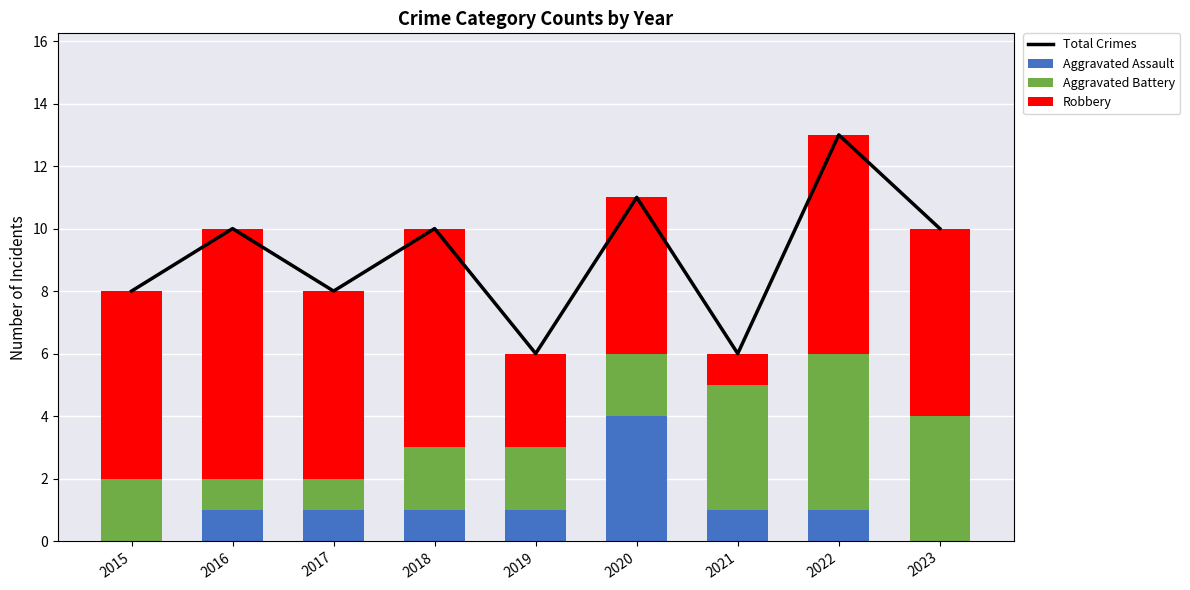

At which category is the sum across all series the highest?

2022